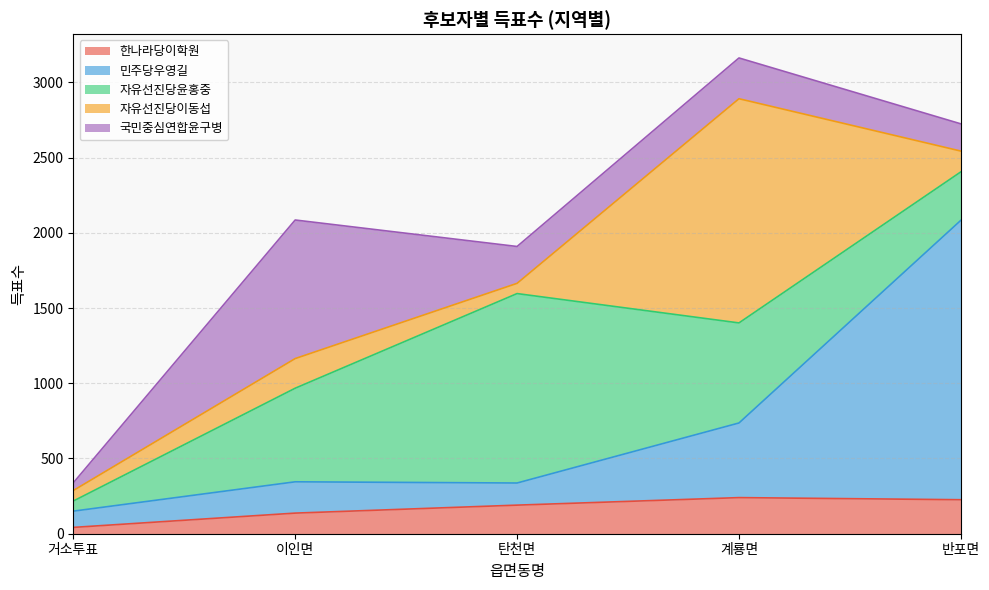

Reading right to left, list all the values displayed in this chart.

한나라당이학원: 반포면=226	계룡면=240	탄천면=190	이인면=137	거소투표=42
민주당우영길: 반포면=1857	계룡면=496	탄천면=147	이인면=208	거소투표=108
자유선진당윤홍중: 반포면=322	계룡면=665	탄천면=1259	이인면=622	거소투표=67
자유선진당이동섭: 반포면=138	계룡면=1490	탄천면=68	이인면=197	거소투표=70
국민중심연합윤구병: 반포면=181	계룡면=271	탄천면=245	이인면=921	거소투표=51